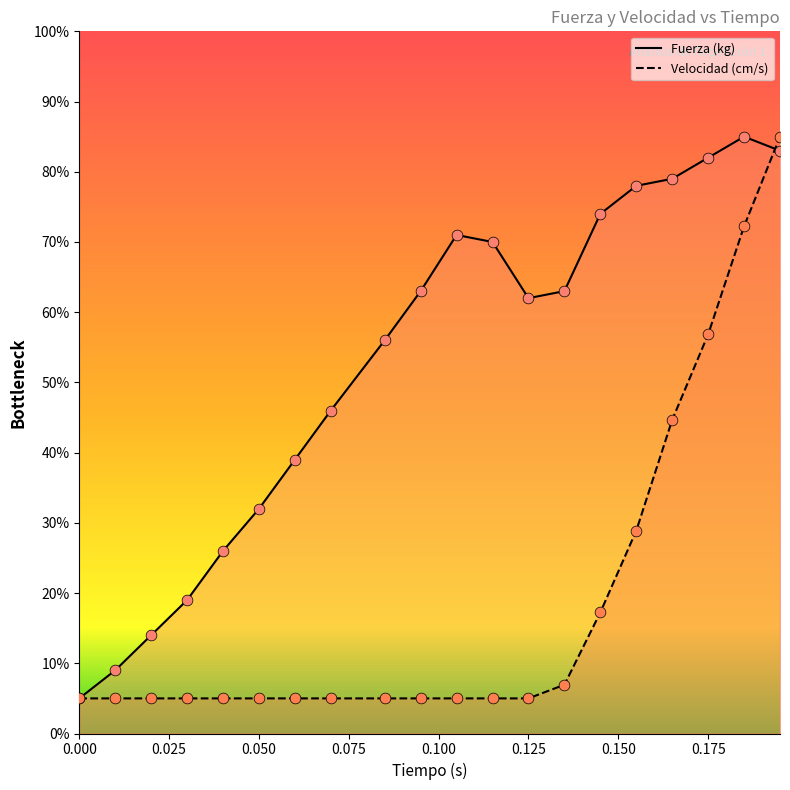

What is the total value across all series at 0.095?

68.0